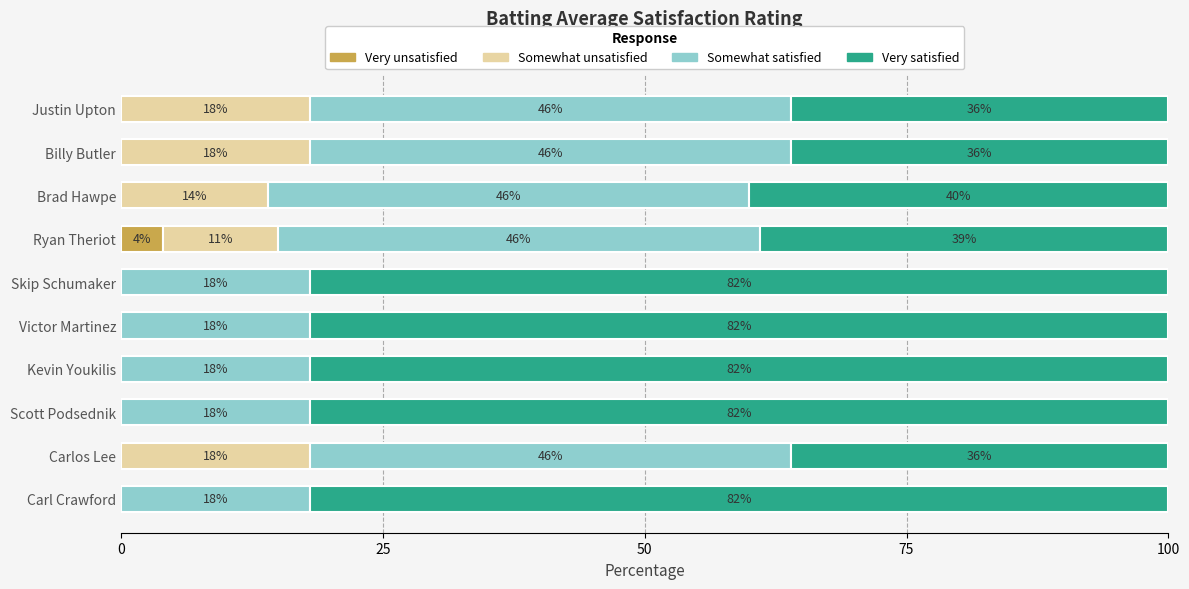

What are all the series names shown in the legend?

Very unsatisfied, Somewhat unsatisfied, Somewhat satisfied, Very satisfied